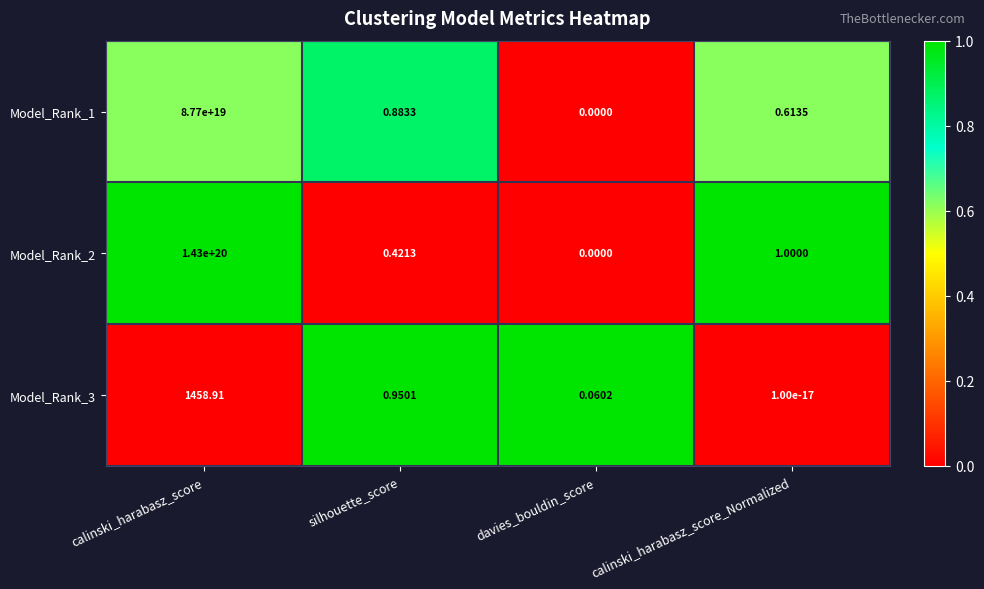

Which category has the highest value in the Model_Rank_2 series?

calinski_harabasz_score